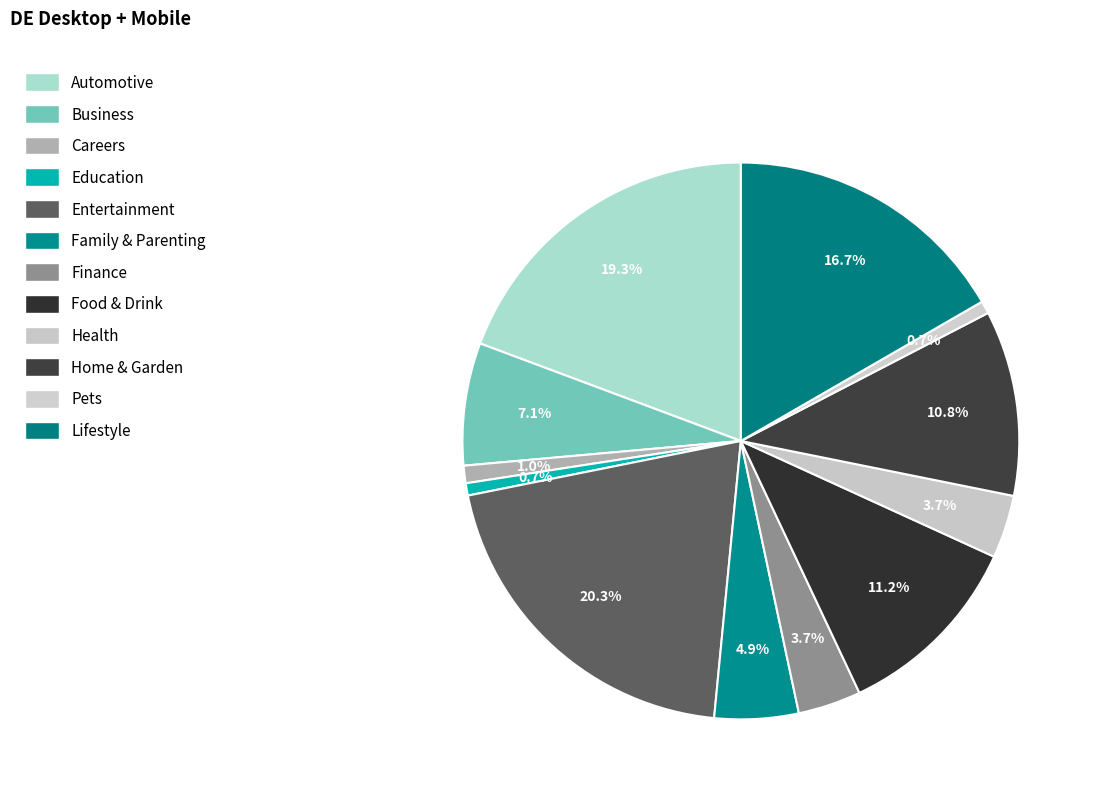

How many segments does this pie chart have?

12